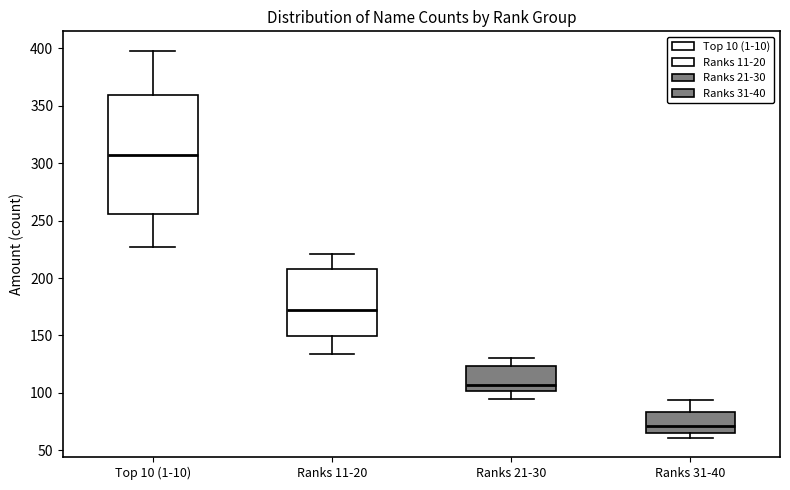

Which box is the tallest, from its lower edge to its upper edge?

Top 10 (1-10)